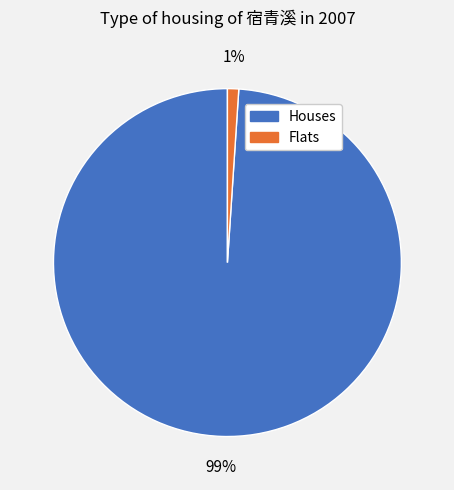

Do Houses and Flats together represent more than half of the pie?

Yes